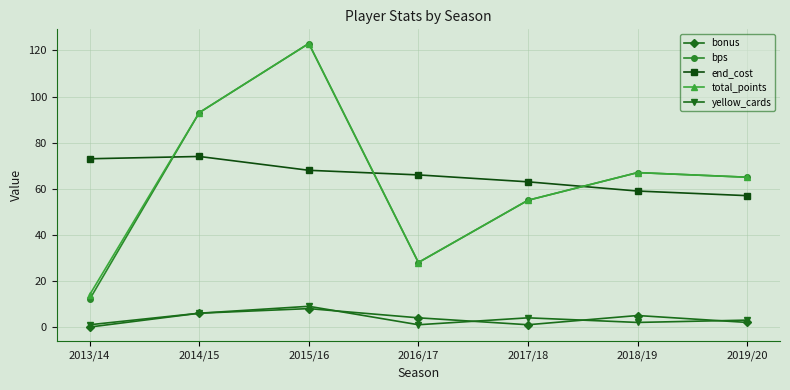

At which label is bps closest to 67?

2018/19